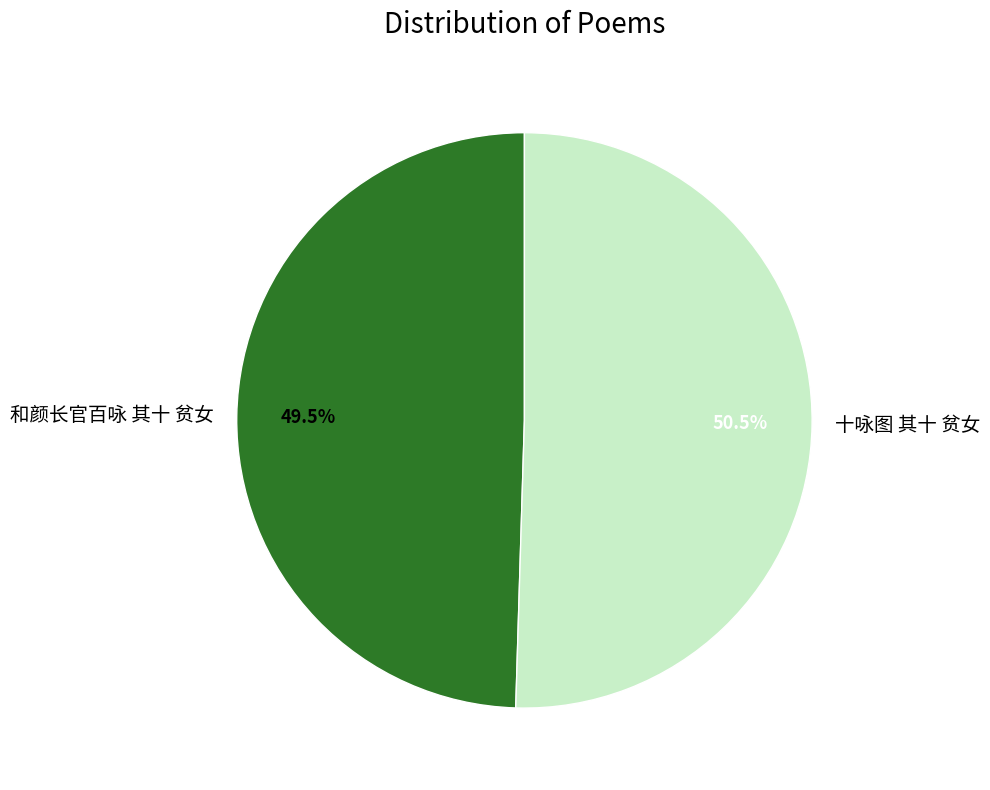

Which category accounts for the majority?

十咏图 其十 贫女